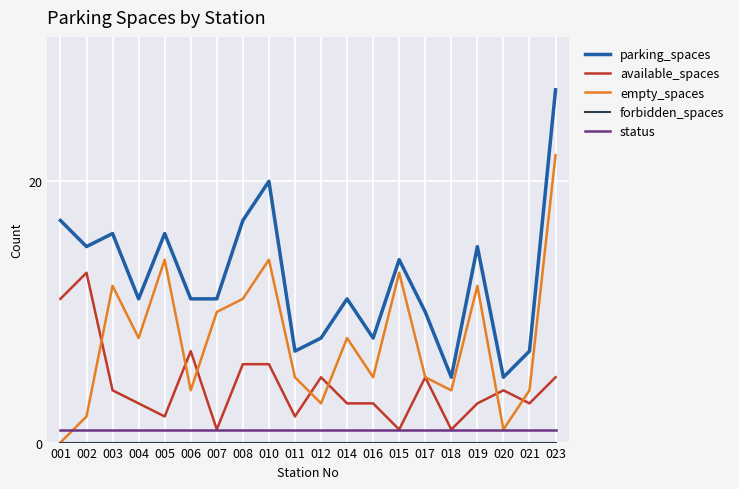

Between 003 and 007, which series saw the biggest shift?

parking_spaces